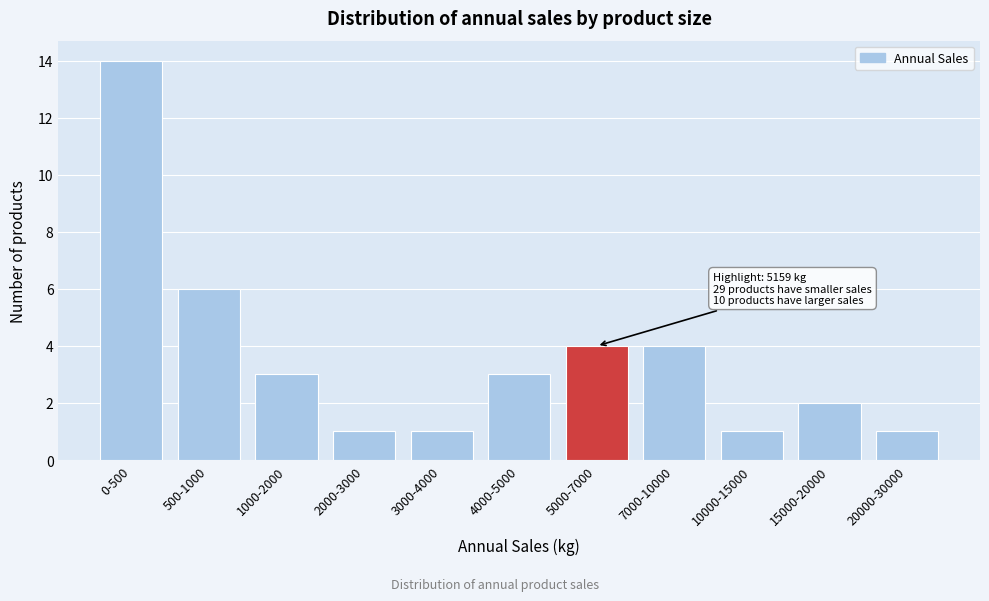

Reading right to left, list all the values displayed in this chart.

20000-30000=1	15000-20000=2	10000-15000=1	7000-10000=4	5000-7000=4	4000-5000=3	3000-4000=1	2000-3000=1	1000-2000=3	500-1000=6	0-500=14